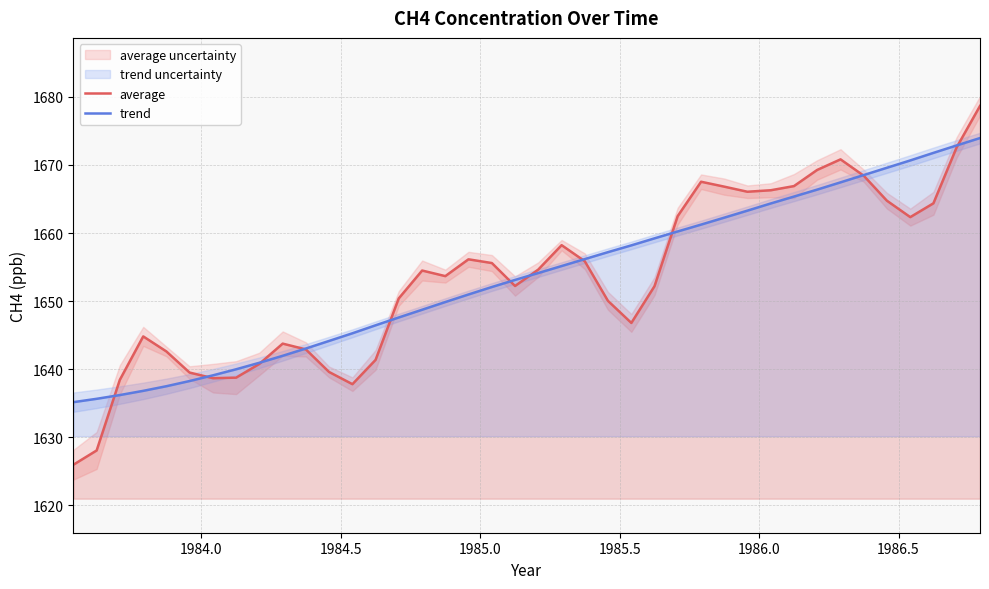

What is the lowest value of the trend series?

1635.2